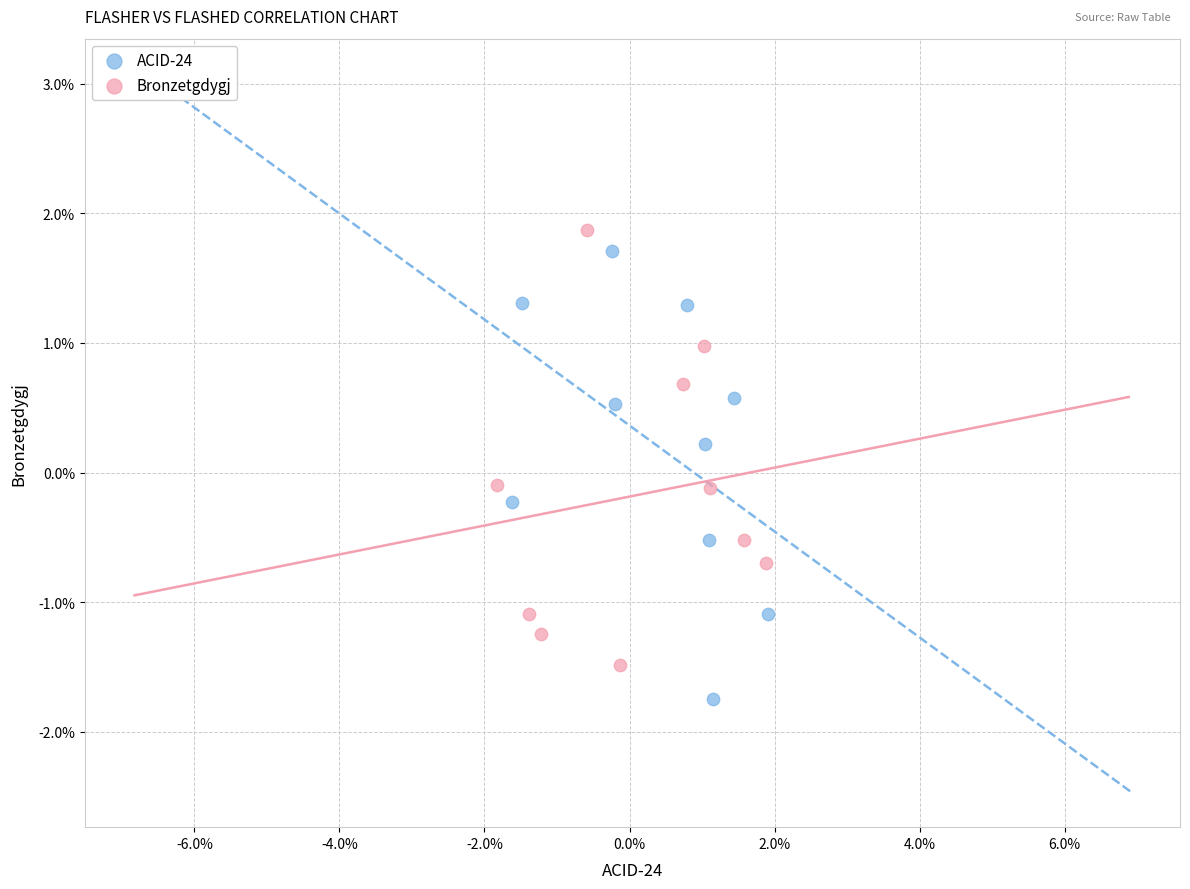

What are all the series names shown in the legend?

ACID-24, Bronzetgdygj